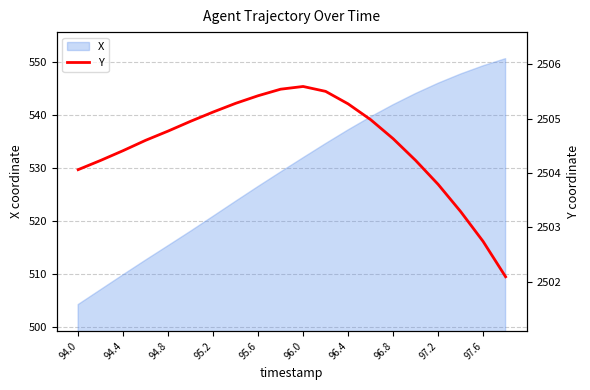

Where does the X series first go above 531?

96.0